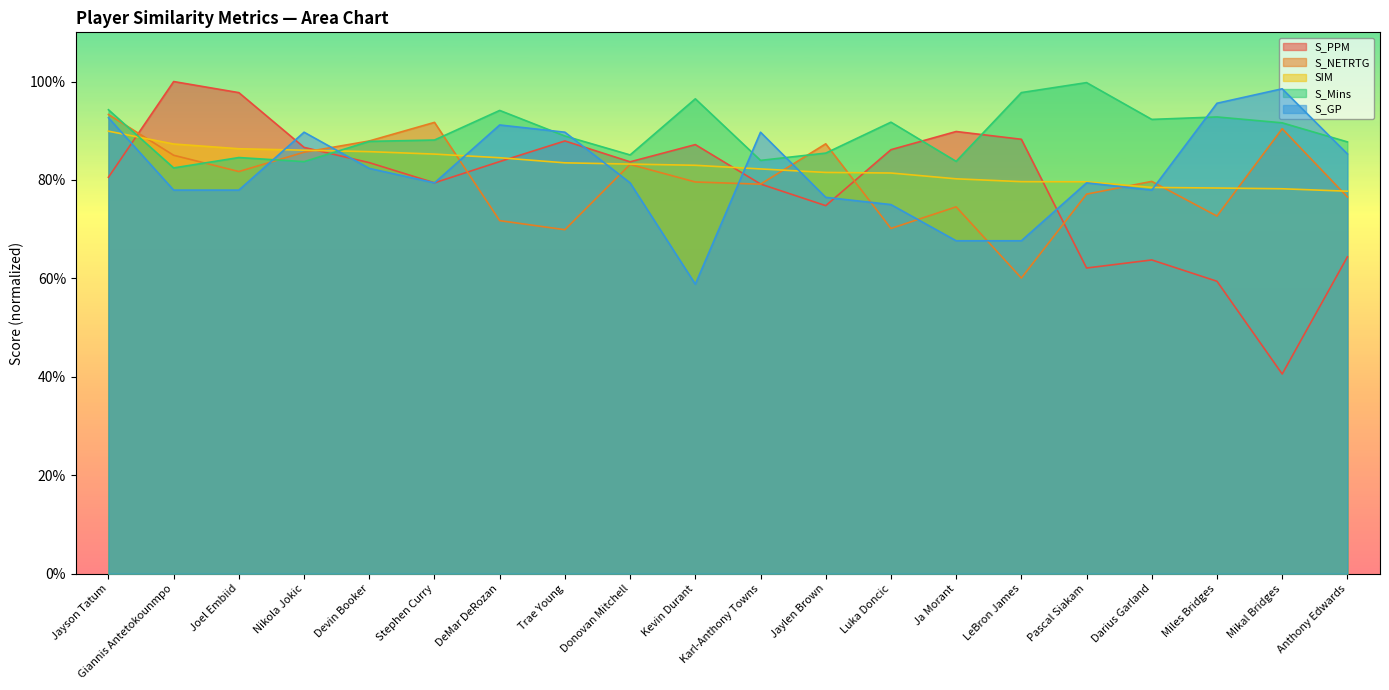

Which series ends up on top after the final intersection of S_PPM and S_GP?

S_GP